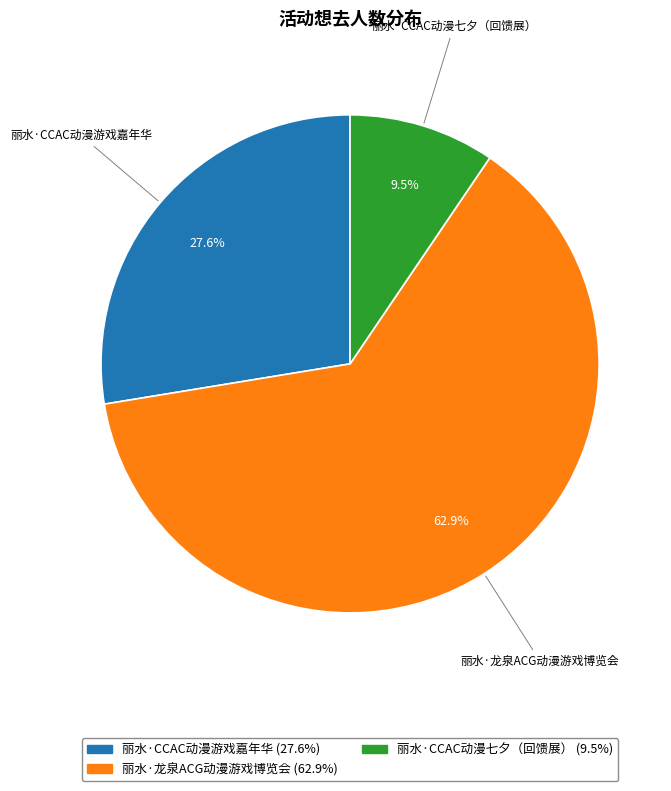

How many slices are in this pie chart?

3